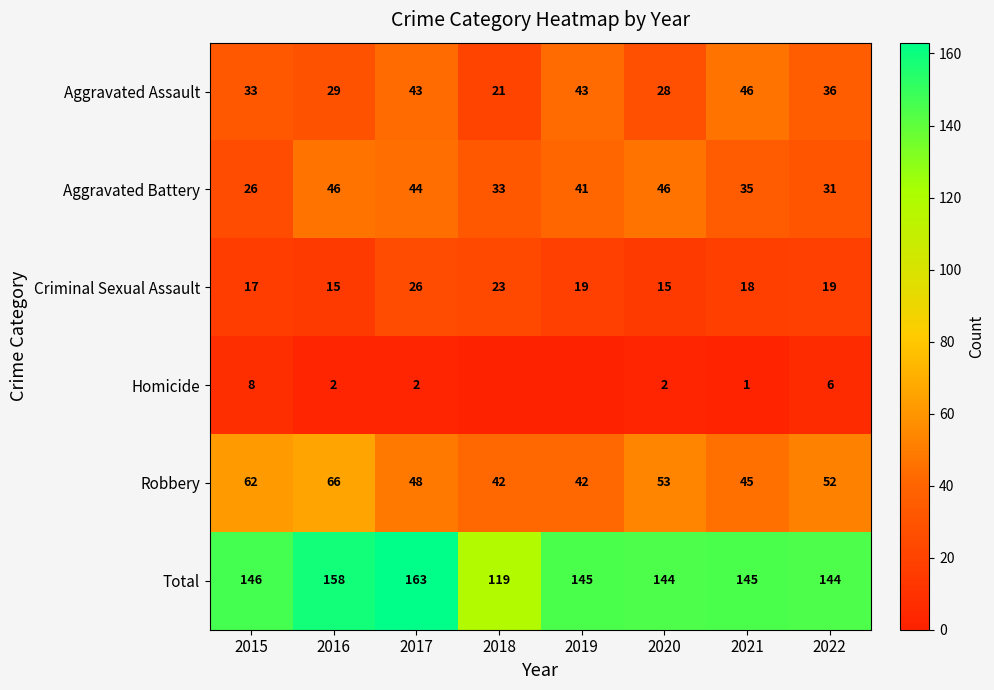

What is the minimum value for Criminal Sexual Assault?

15